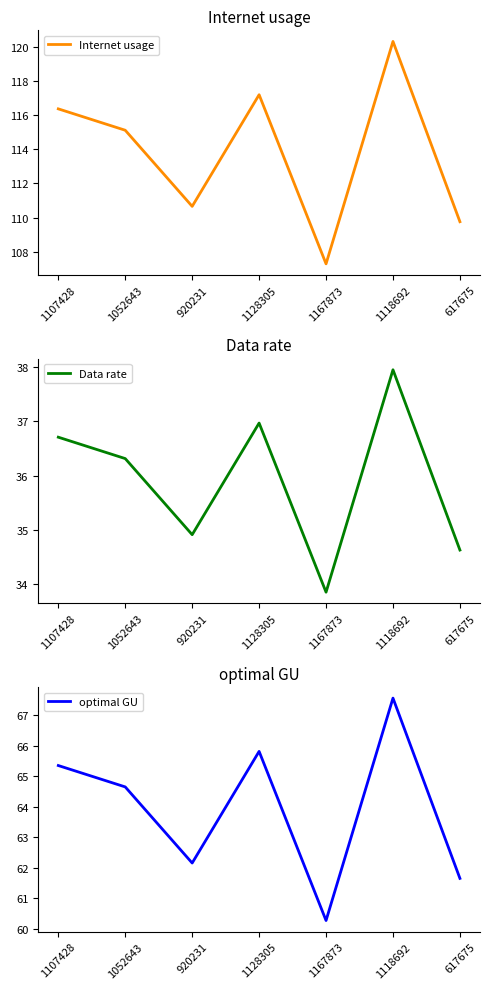

What is the spread (max minus min) of values at 1052643?

78.8